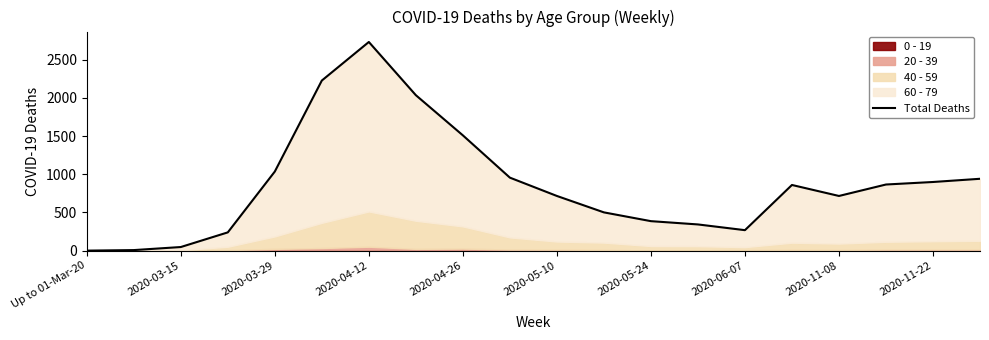

Between 13 and 18, which is larger?

18